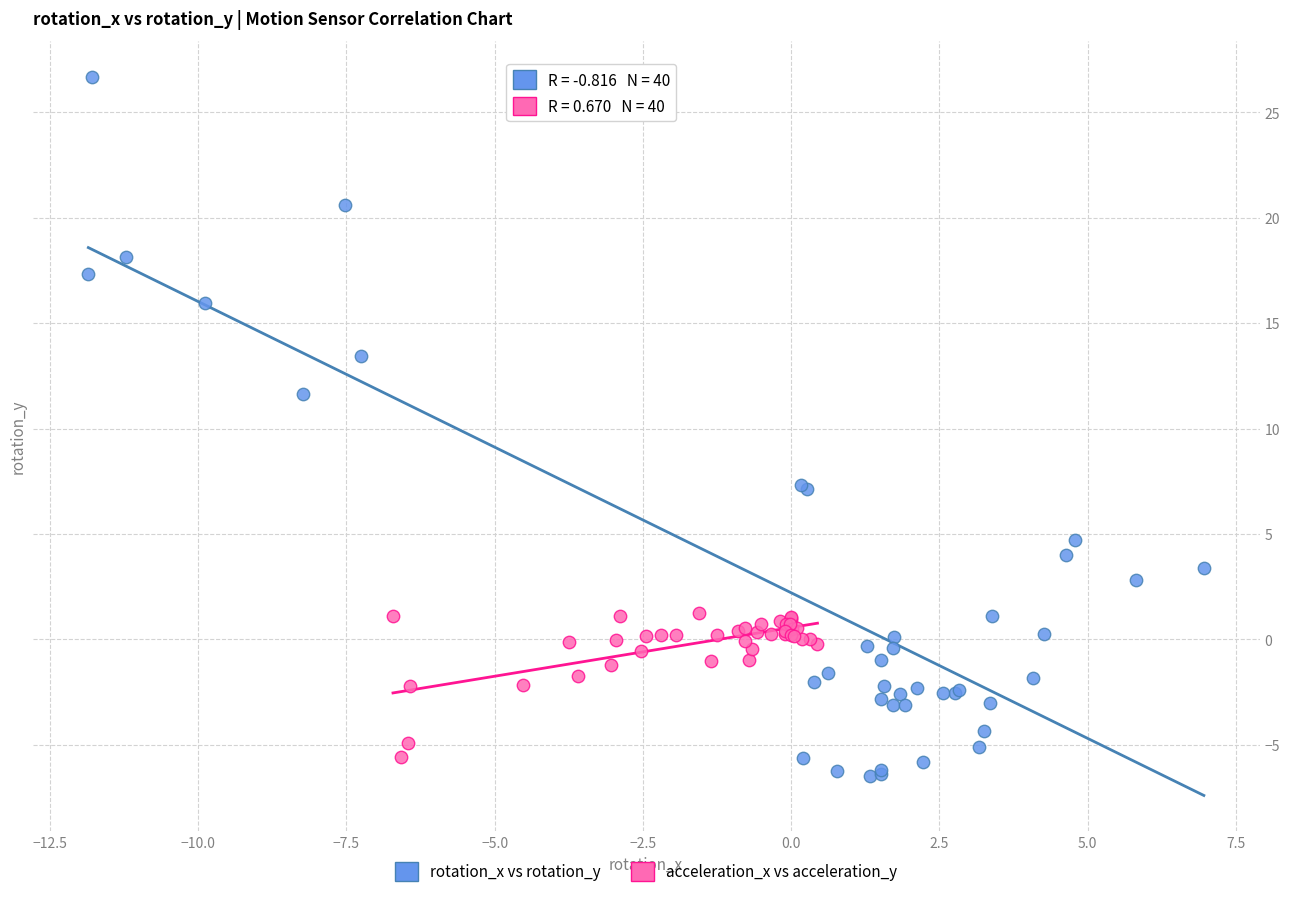

Which series reaches the maximum Y coordinate?

rotation_x vs rotation_y